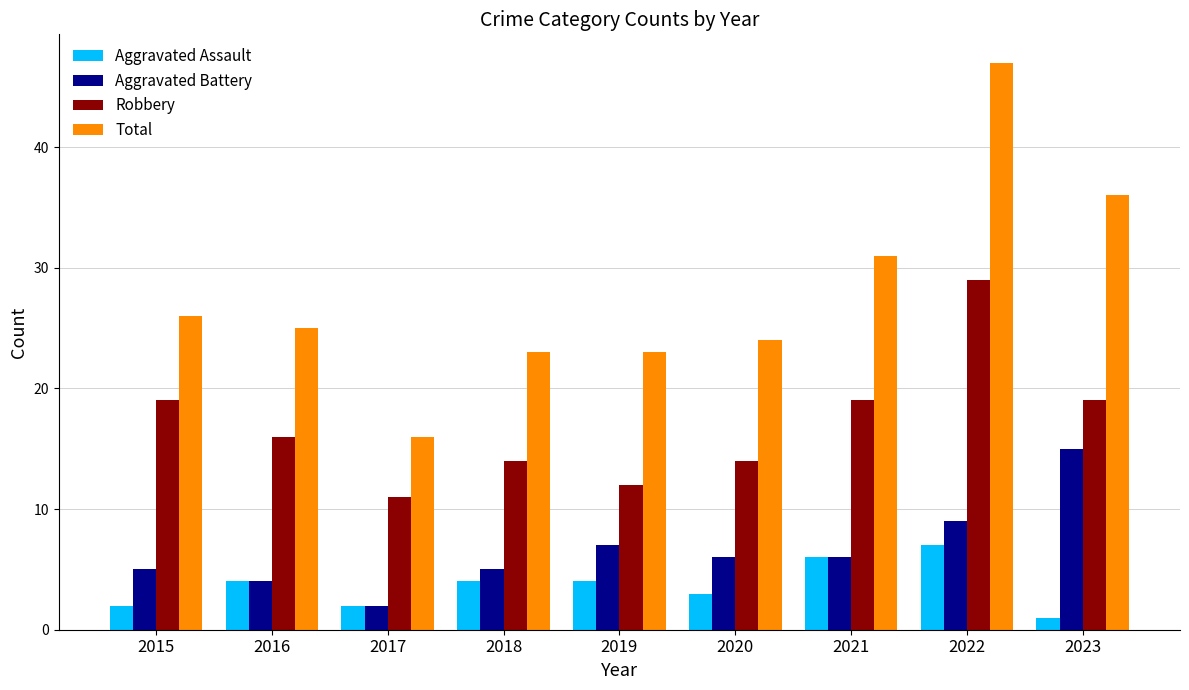

What is the difference between the maximum and minimum values in the Aggravated Assault series?

6